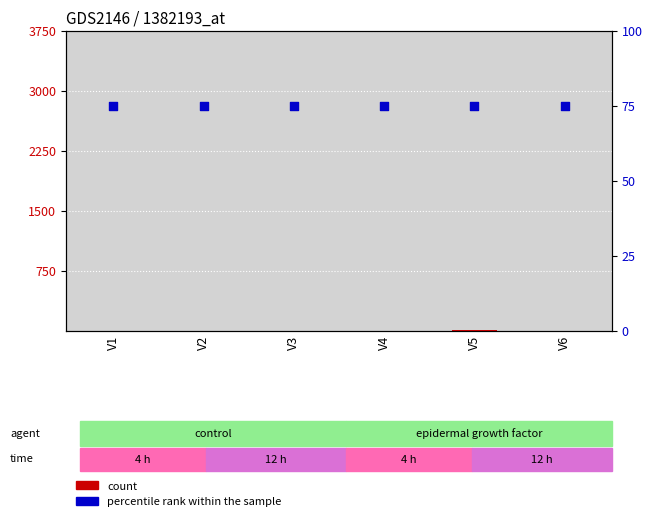

At which category is the sum across all series the highest?

V5